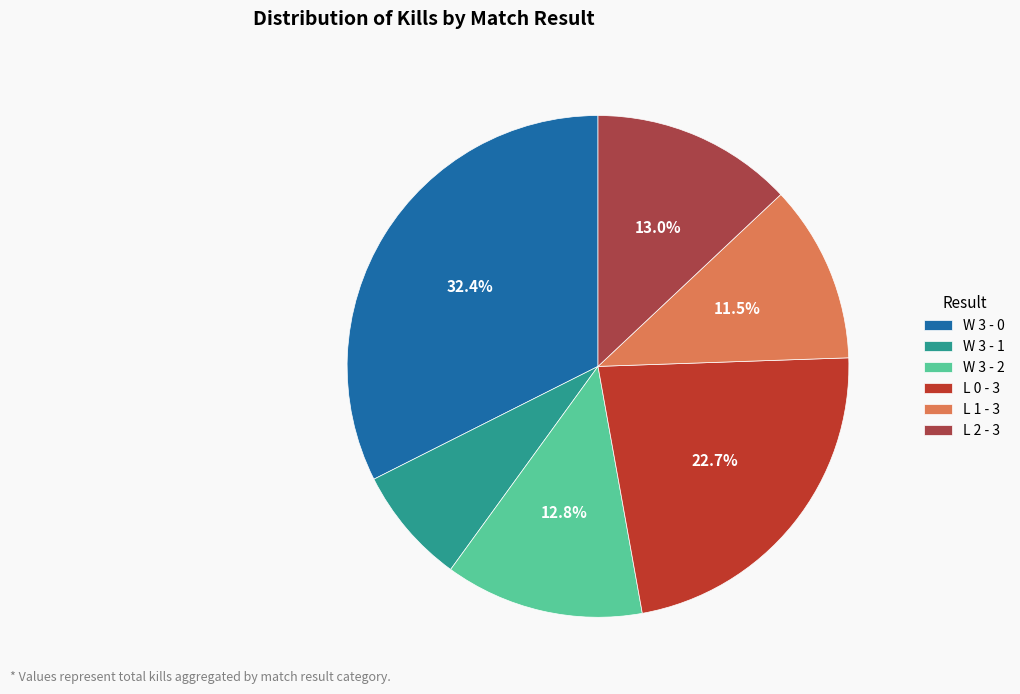

What percentage is the W 3 - 2 slice, to the nearest percent?

13%